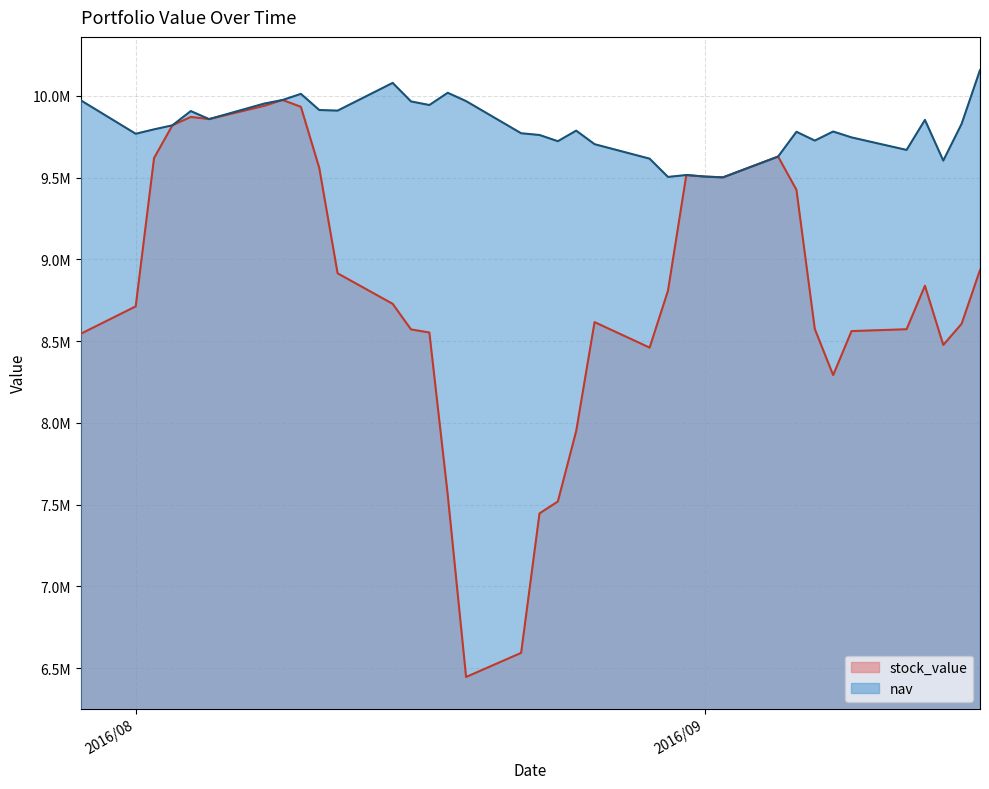

The value of stock_value at 2016/8/19 is 2211974.7. True or false?

False